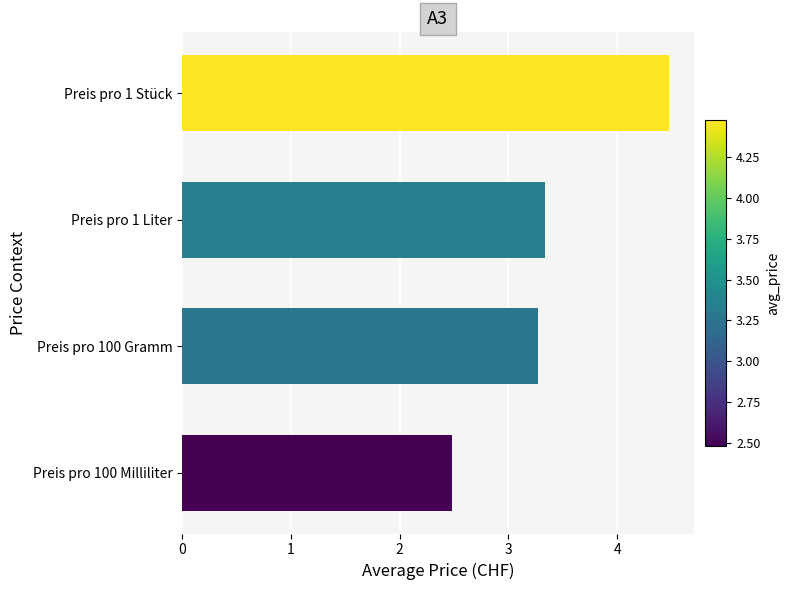

The value at Preis pro 100 Gramm is 5.8. True or false?

False